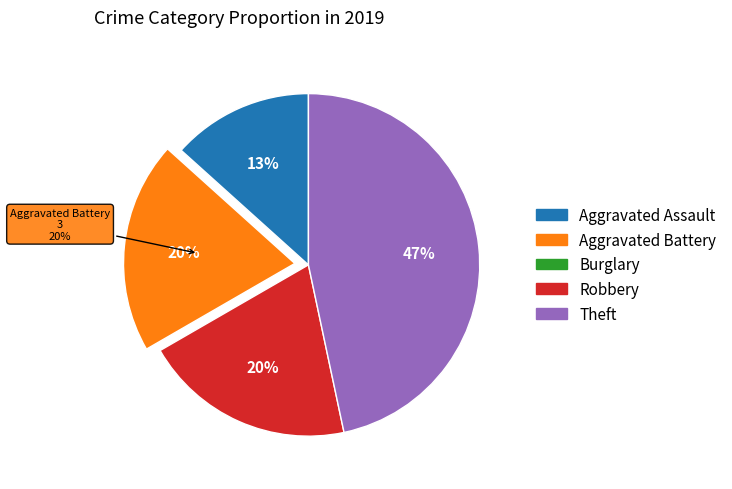

Which category has the biggest portion of the pie?

Theft